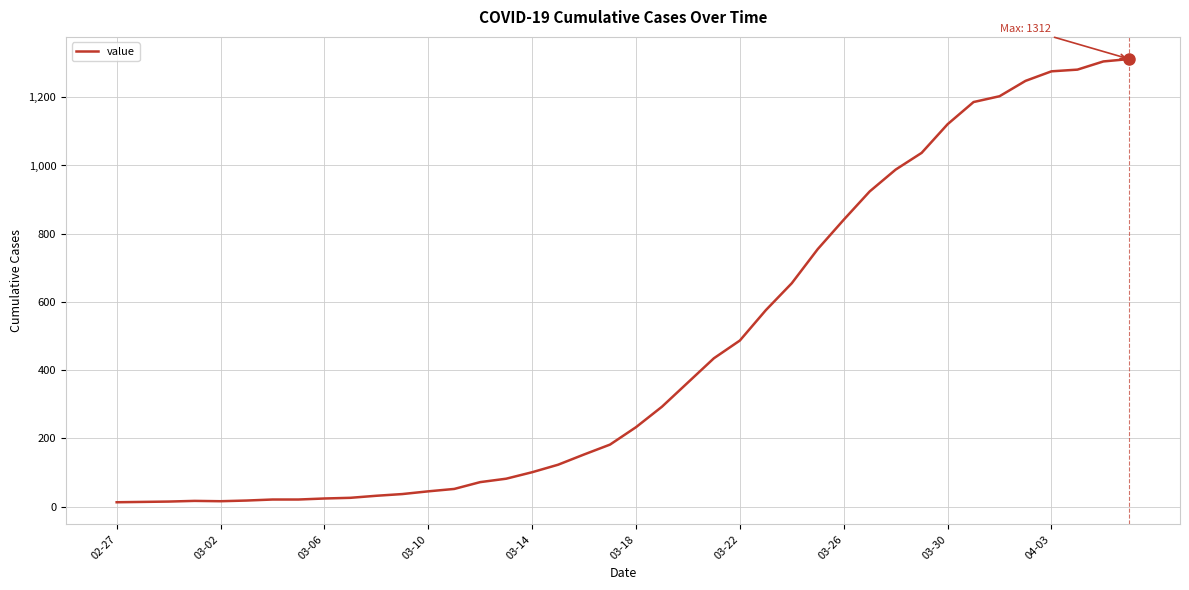

What is the maximum value shown in the chart?

1312